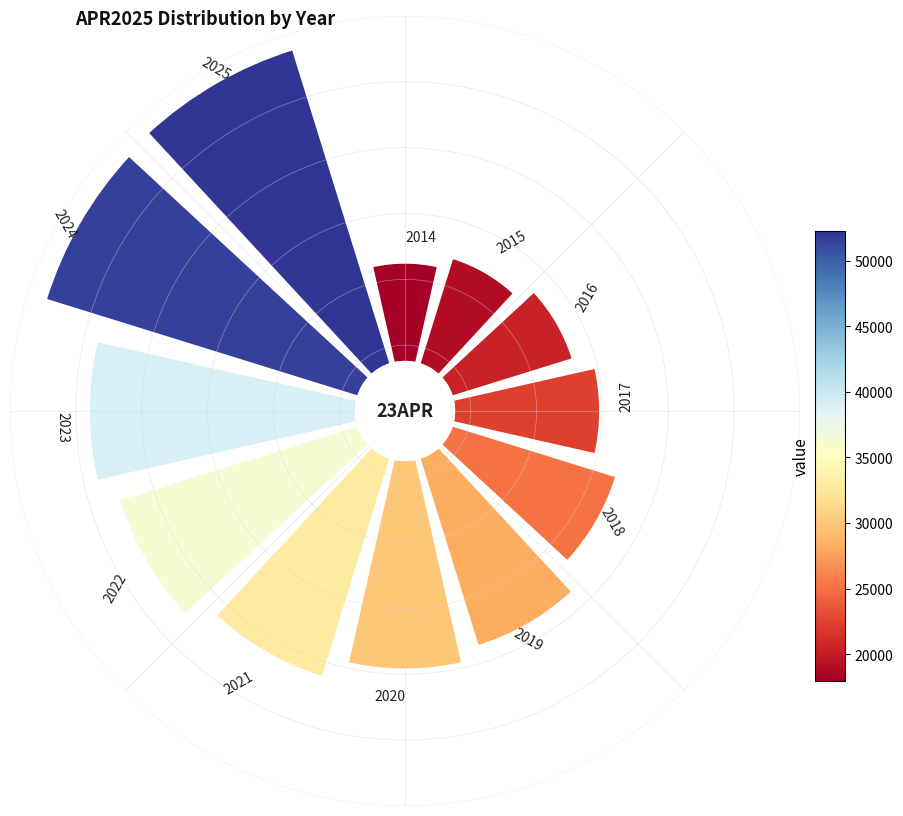

What percentage is the 5 slice, to the nearest percent?

8%